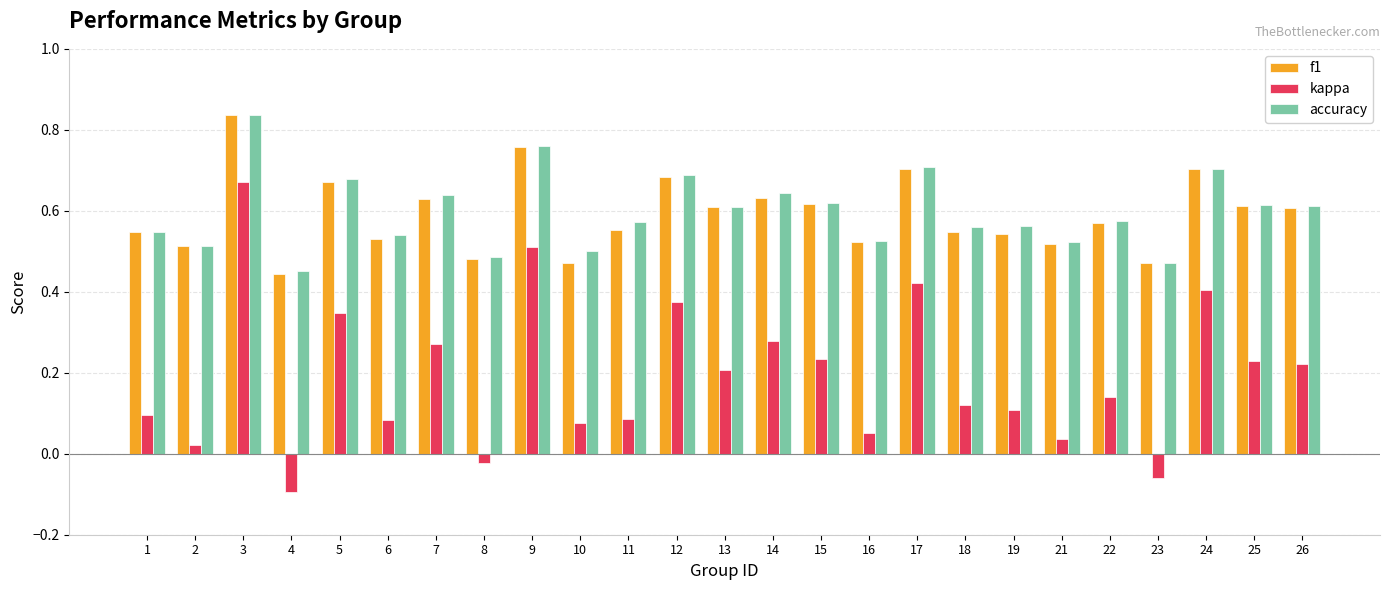

The value of f1 at 10 is 0.5. True or false?

True